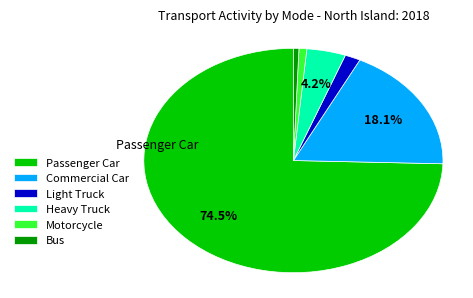

Which has a higher value, Bus or Passenger Car?

Passenger Car